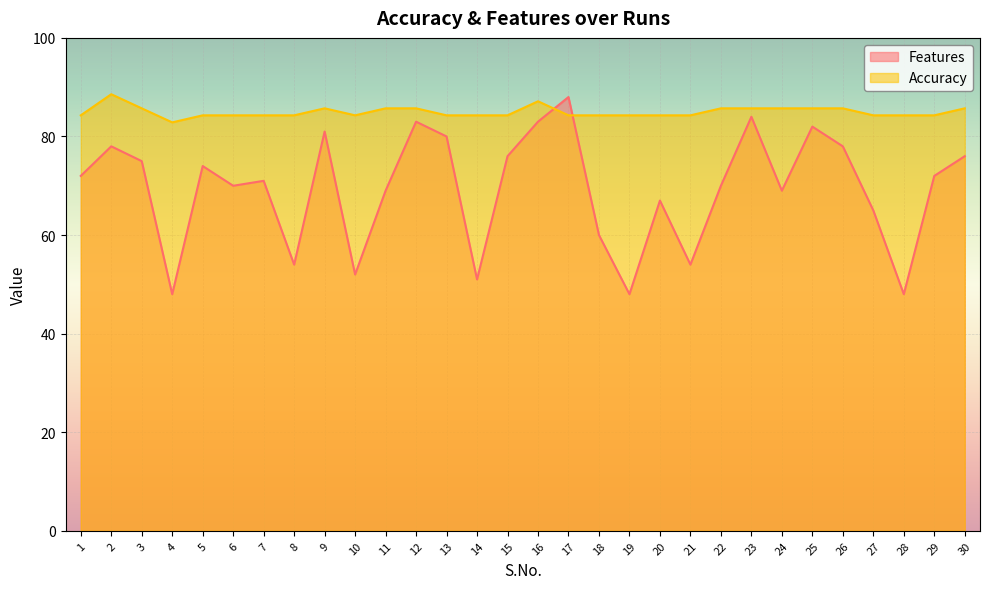

Reading left to right, list all the values displayed in this chart.

Features: 72.0	78.0	75.0	48.0	74.0	70.0	71.0	54.0	81.0	52.0	69.0	83.0	80.0	51.0	76.0	83.0	88.0	60.0	48.0	67.0	54.0	70.0	84.0	69.0	82.0	78.0	65.0	48.0	72.0	76.0
Accuracy: 84.3	88.6	85.7	82.9	84.3	84.3	84.3	84.3	85.7	84.3	85.7	85.7	84.3	84.3	84.3	87.1	84.3	84.3	84.3	84.3	84.3	85.7	85.7	85.7	85.7	85.7	84.3	84.3	84.3	85.7